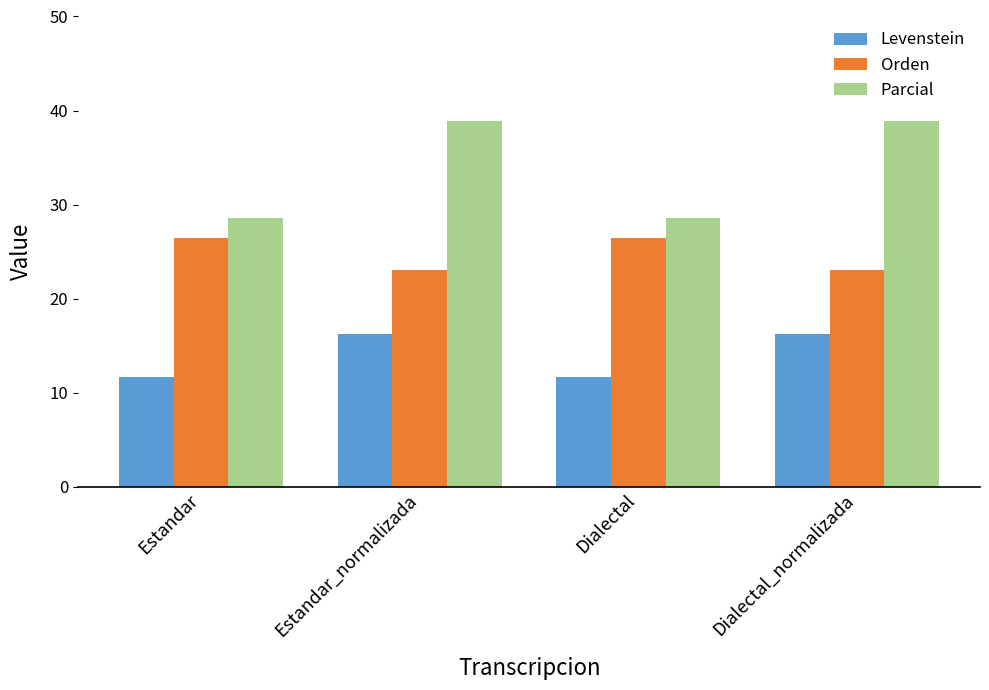

What position from the left is Dialectal_normalizada?

4